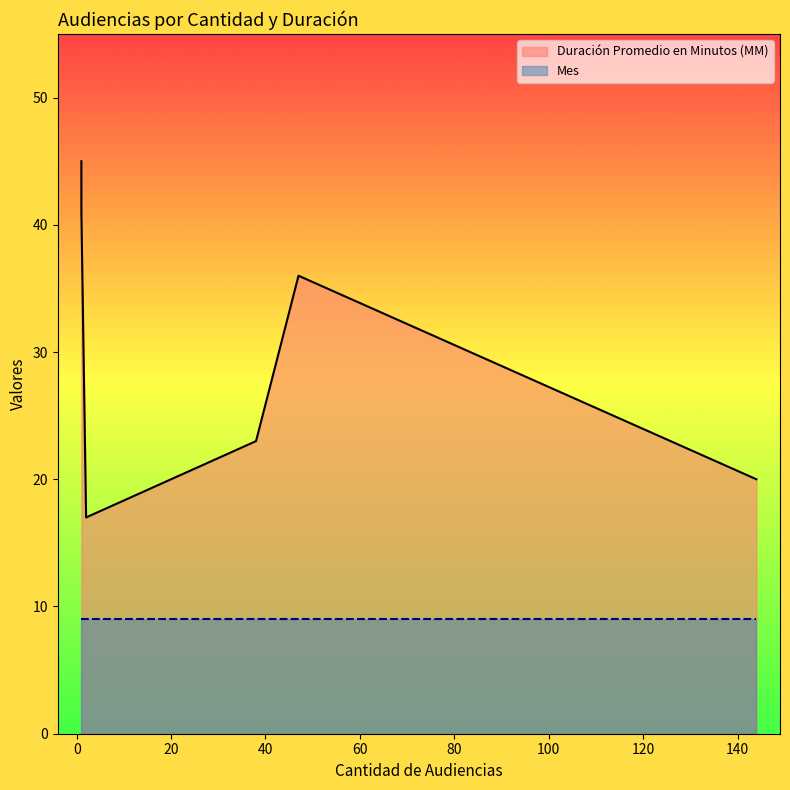

Rank the series at Continuación Audiencia Preparatoria from highest to lowest value.

Duración Promedio en Minutos (MM), Mes